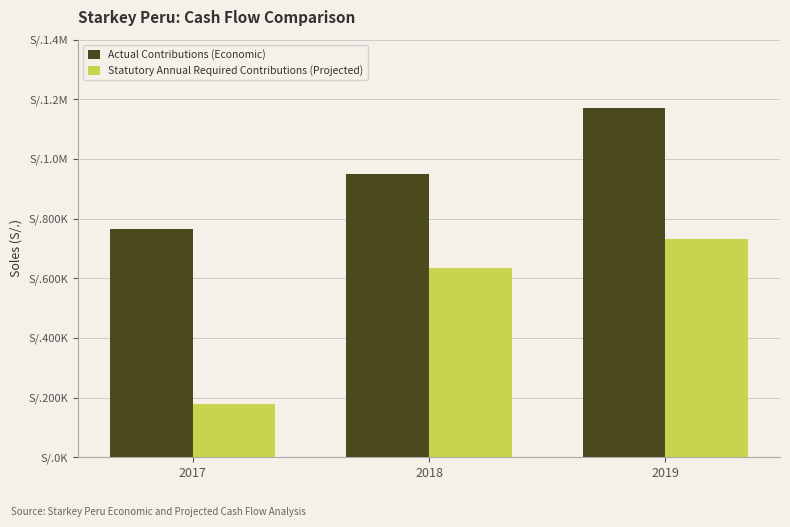

Reading left to right, what are all the values shown in this chart?

Actual Contributions (Economic): 2017=764108.4	2018=949978.4	2019=1170947.7
Statutory Annual Required Contributions (Projected): 2017=179035.6	2018=634725.2	2019=730447.1